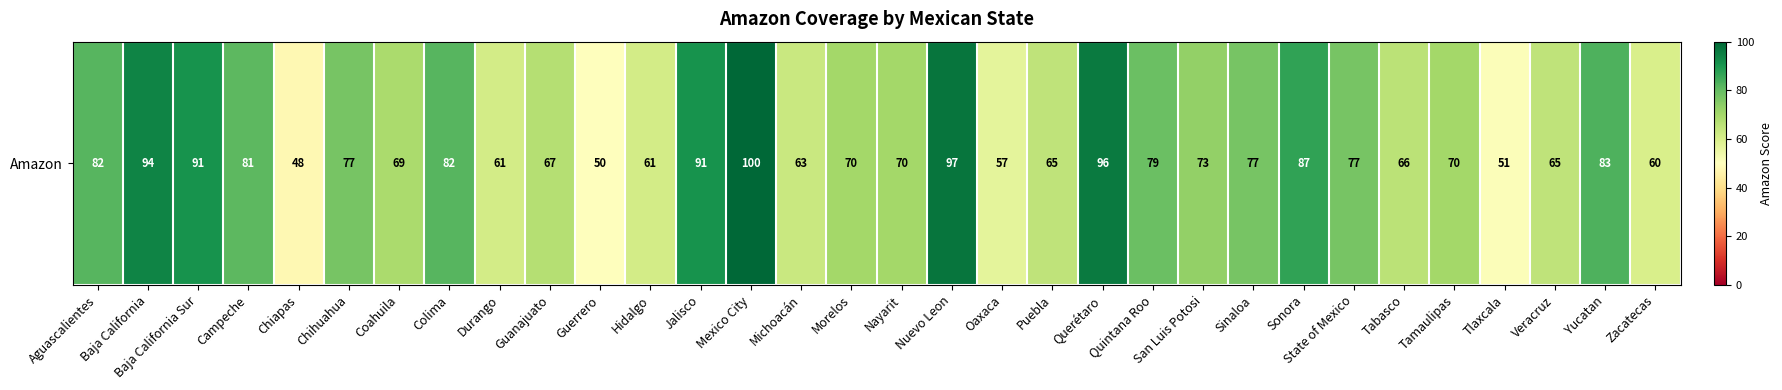

What is the greatest value displayed?

100